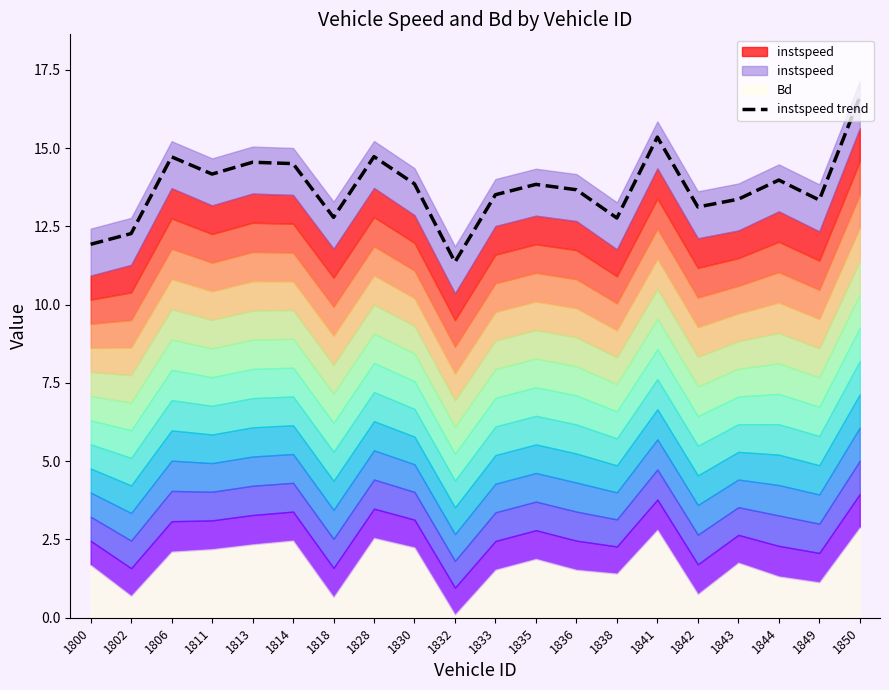

Rank the categories by value from highest to lowest.

1850, 1841, 1828, 1806, 1813, 1814, 1811, 1844, 1830, 1835, 1836, 1833, 1843, 1849, 1842, 1818, 1838, 1802, 1800, 1832